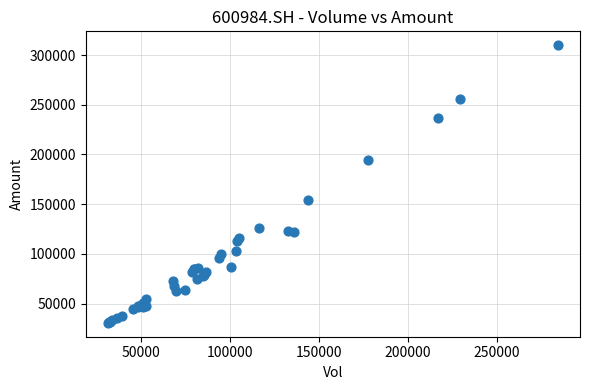

What Y value in the scatter plot is closest to 170284?

154071.9